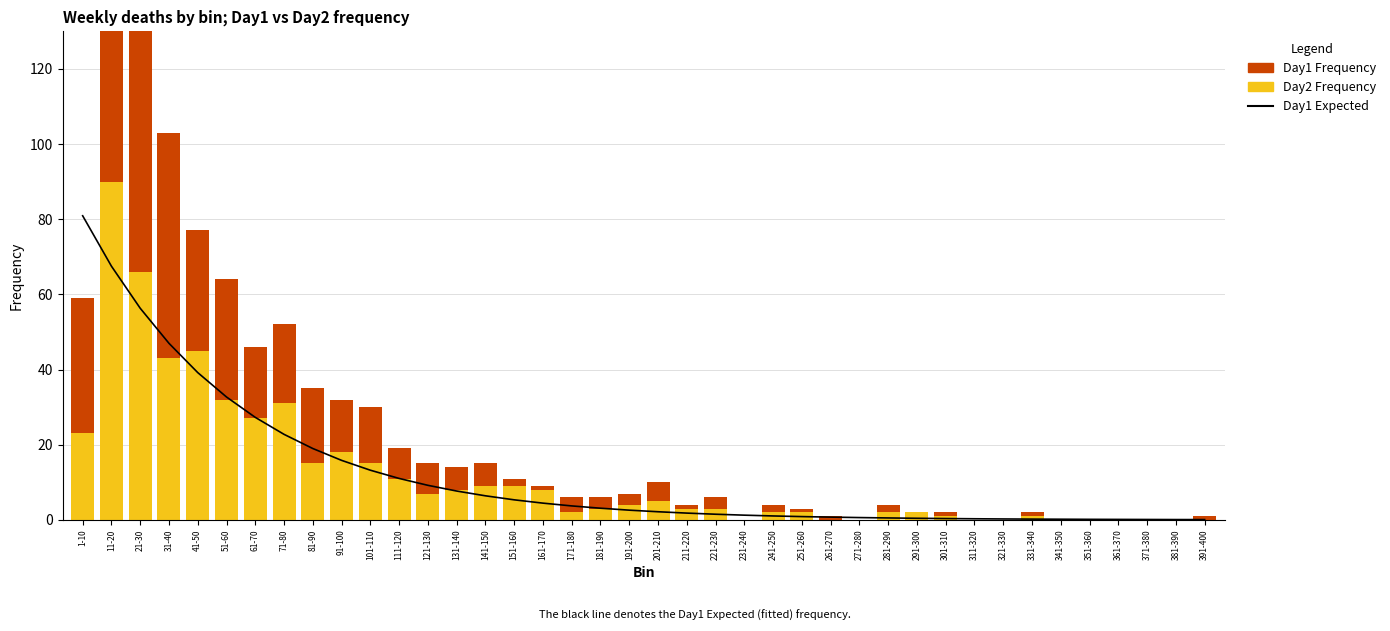

List the labels in order of Day1 Frequency value, smallest first.

231-240, 271-280, 291-300, 311-320, 321-330, 341-350, 351-360, 361-370, 371-380, 381-390, 161-170, 211-220, 251-260, 261-270, 301-310, 331-340, 391-400, 151-160, 241-250, 281-290, 181-190, 191-200, 221-230, 171-180, 201-210, 131-140, 141-150, 111-120, 121-130, 91-100, 101-110, 61-70, 81-90, 71-80, 41-50, 51-60, 1-10, 31-40, 21-30, 11-20